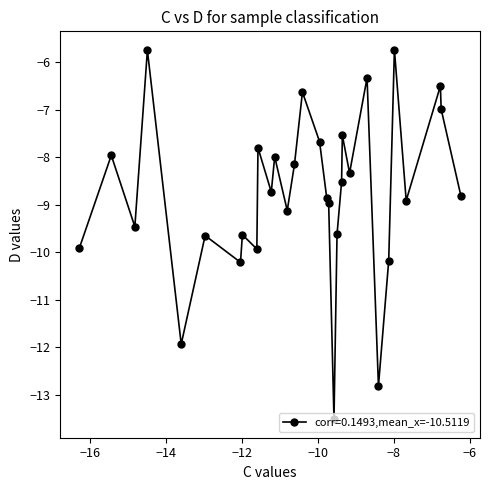

True or false: there are more than 2 points higher than both neighbors.

True